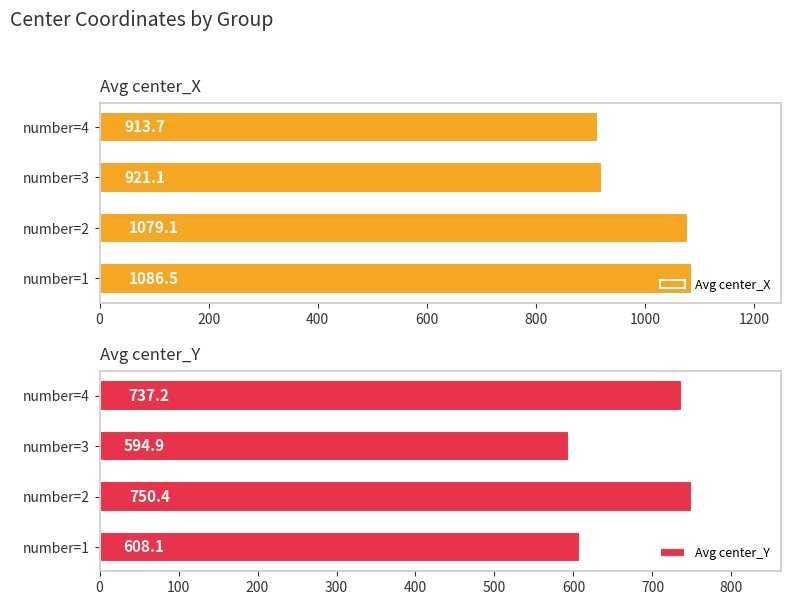

At how many categories does at least one series exceed 1070?

2